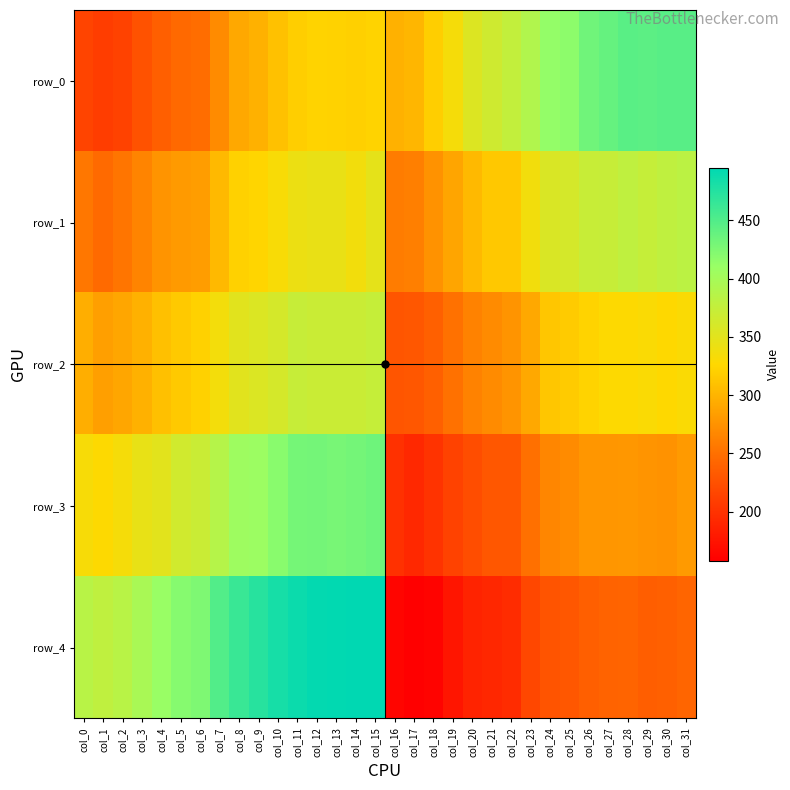

The value of row_3 at col_11 is 430. True or false?

True